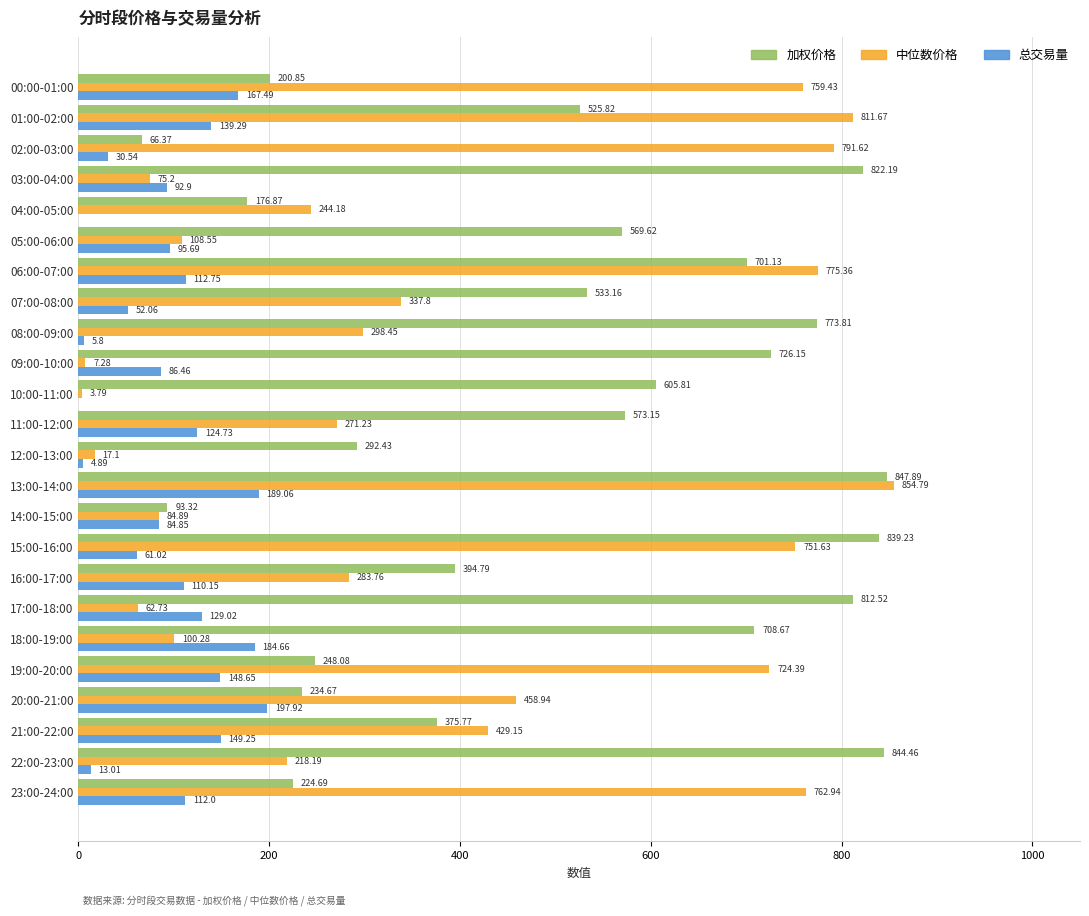

Which series has the largest range (max minus min)?

中位数价格